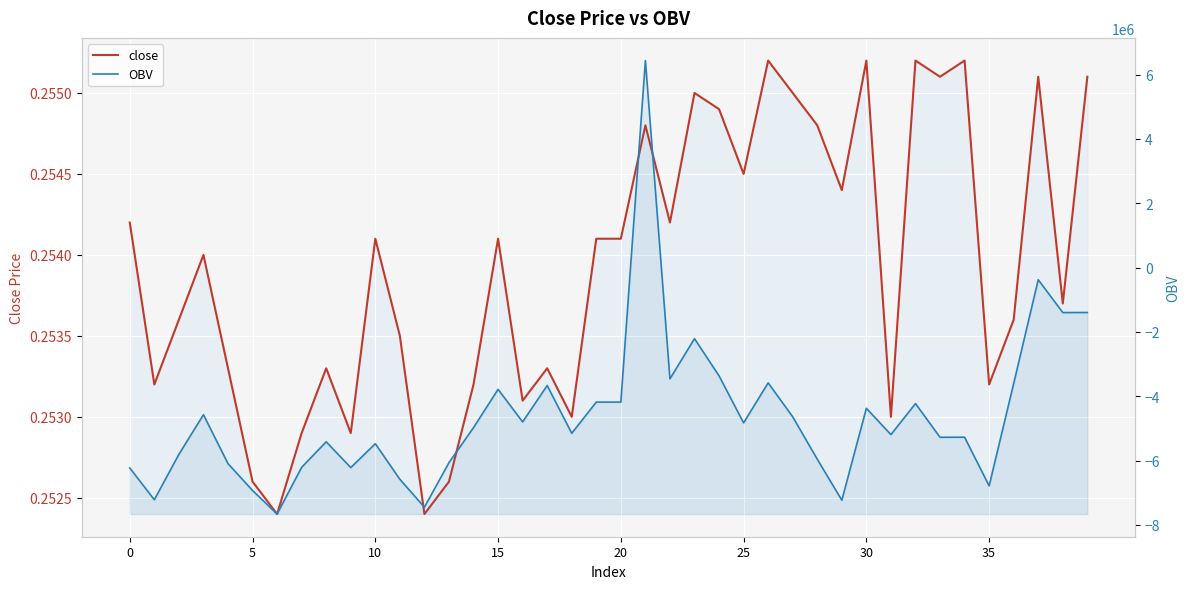

List the series in order of their peak value, highest first.

OBV, close